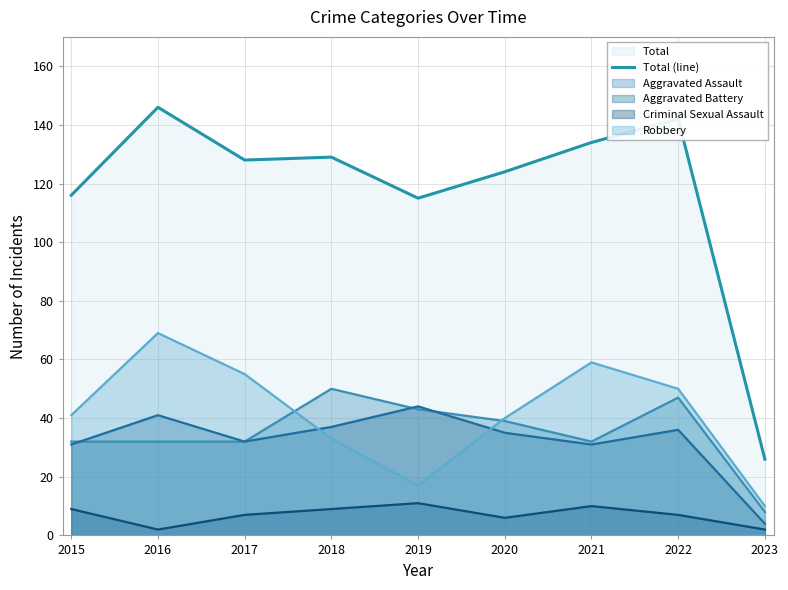

What is the average value?

118